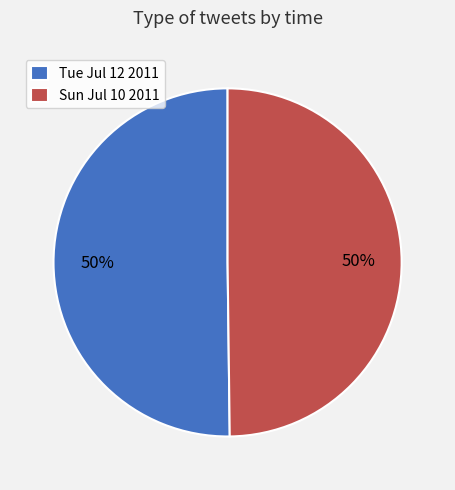

What percentage is the Sun Jul 10 2011 slice, to the nearest percent?

50%